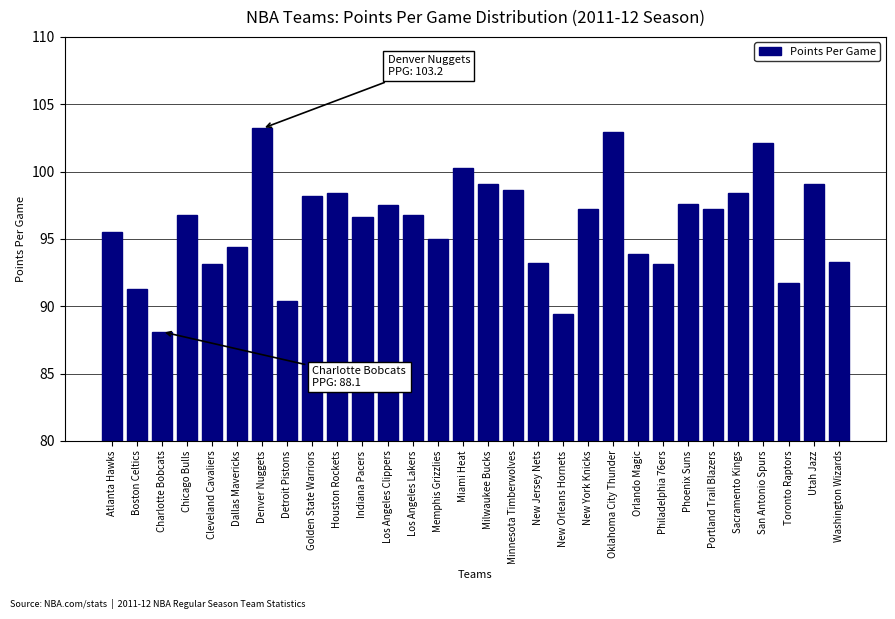

What is the approximate value at Milwaukee Bucks?

99.1